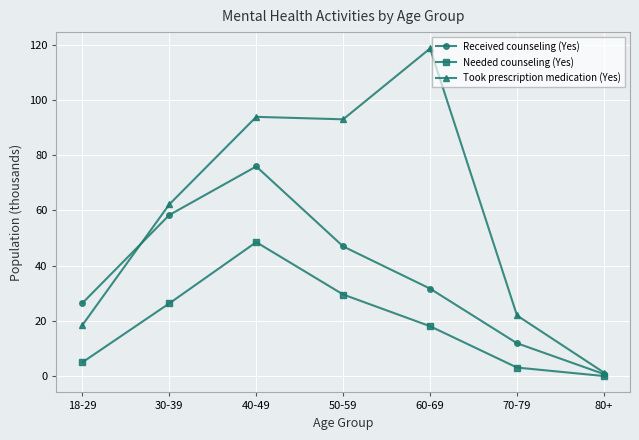

True or false: Needed counseling (Yes) and Took prescription medication (Yes) intersect in this chart.

False